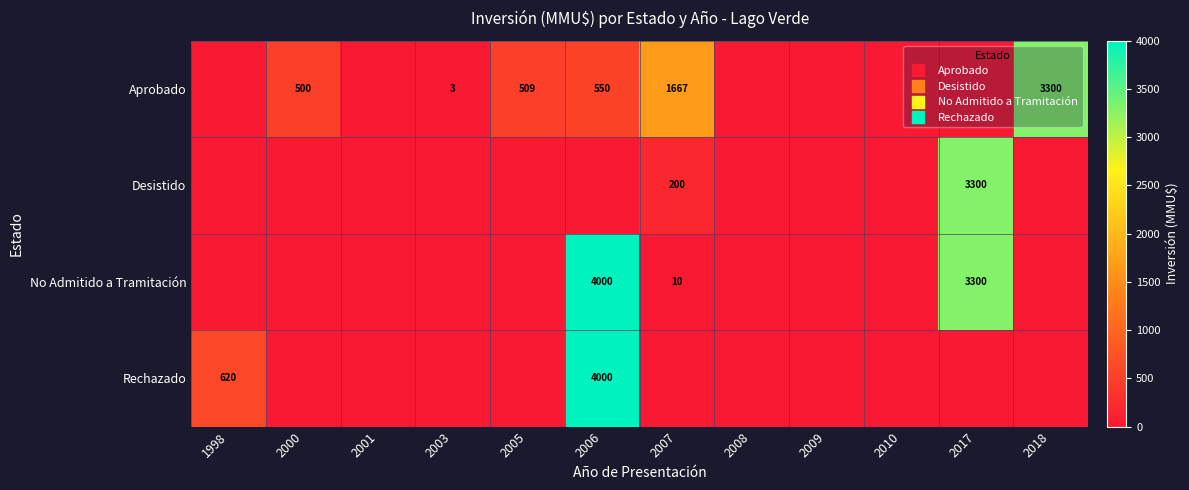

True or false: No Admitido a Tramitación has a value of 14 at 2007.

False